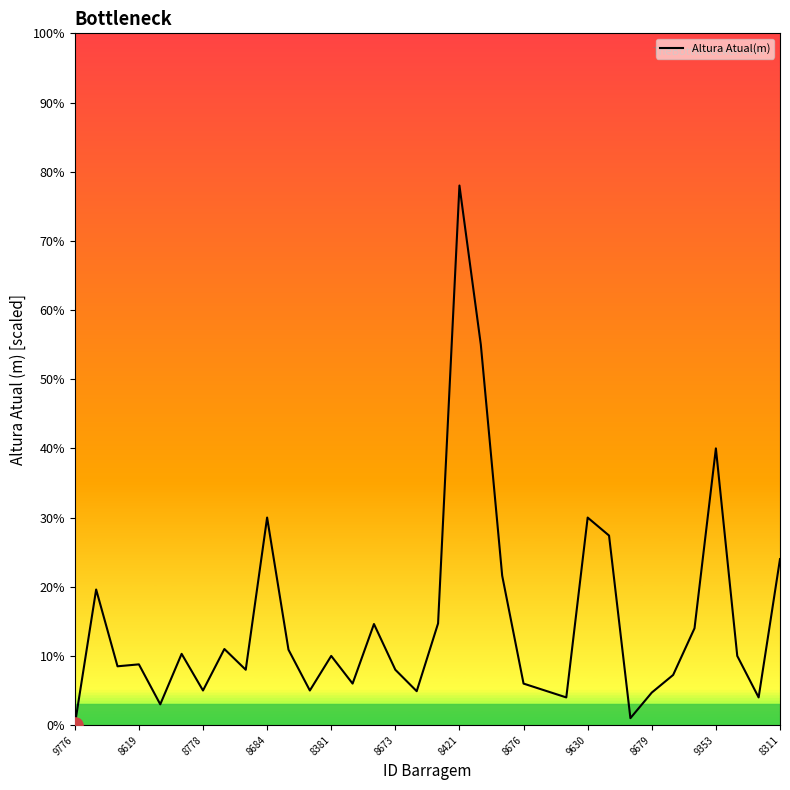

What is the difference between the maximum and minimum values?

78.0